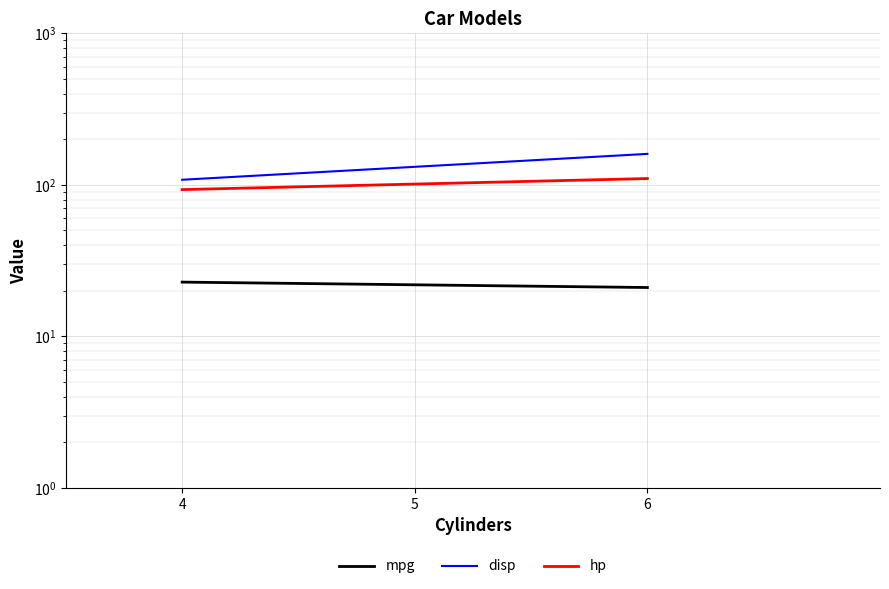

How many data points does each series have?

3